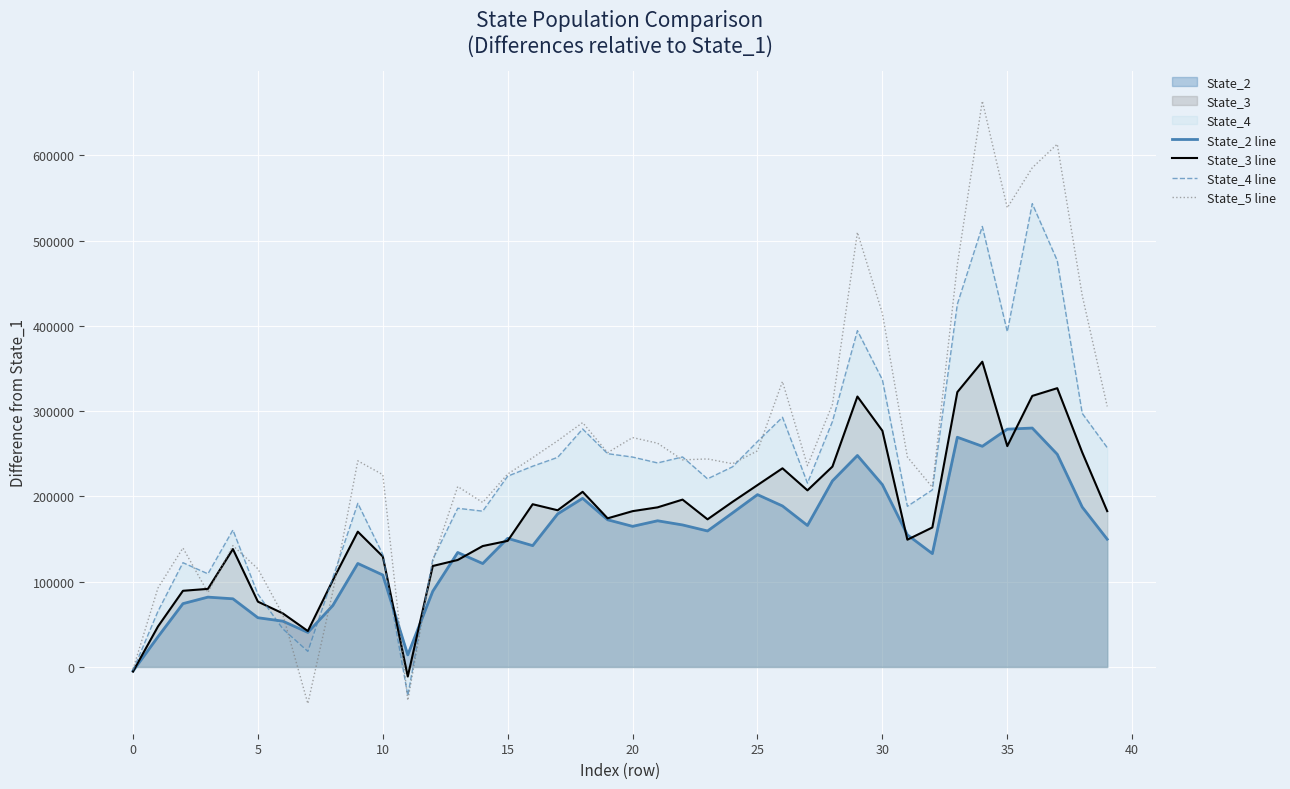

In State_2 line, how many points are lower than both neighbors (excluding endpoints)?

9